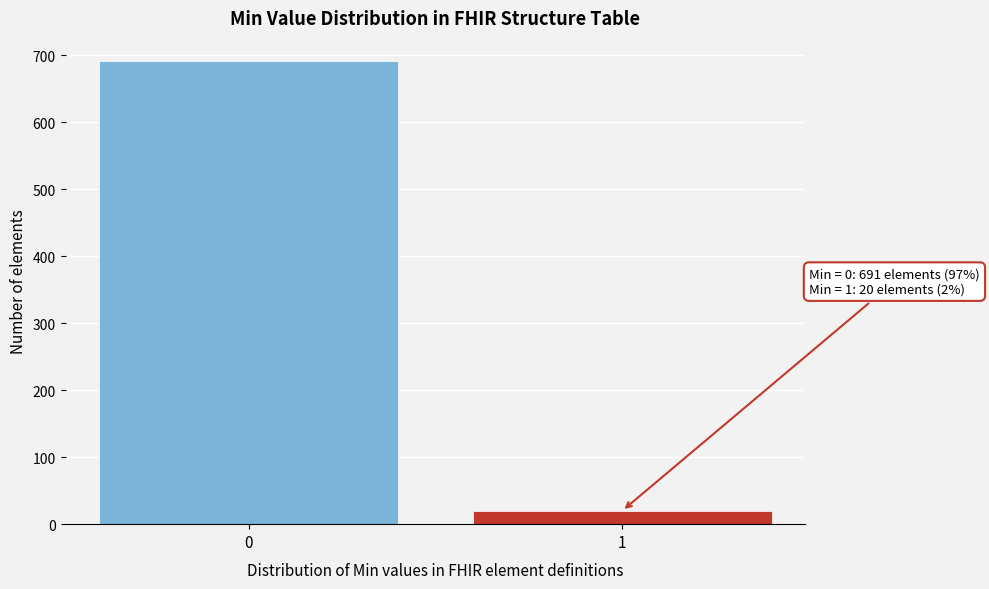

Reading left to right, what are all the values shown in this chart?

0=691	1=20